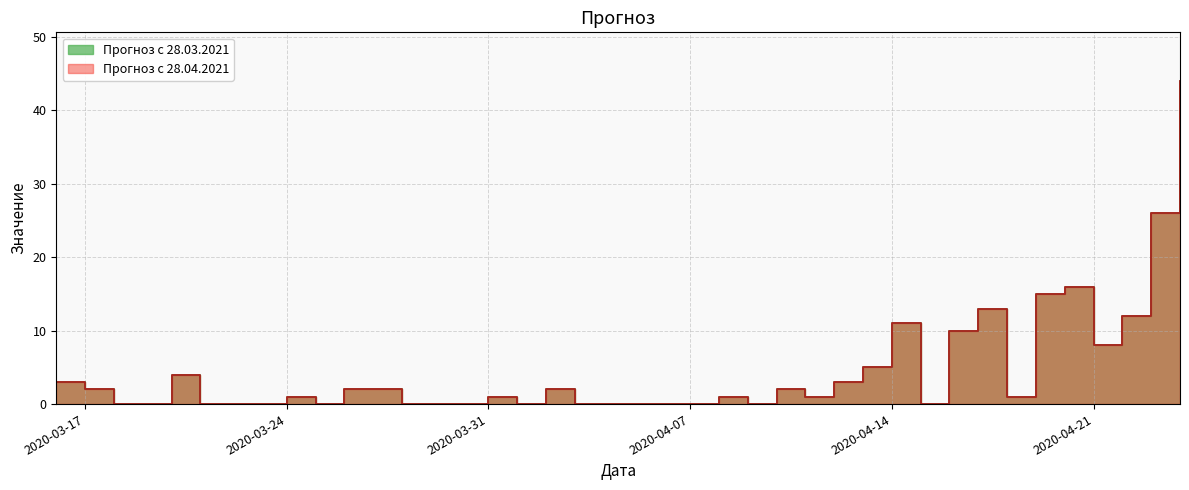

Which series changed the most between 2020-04-09 and 2020-04-24?

Прогноз с 28.03.2021